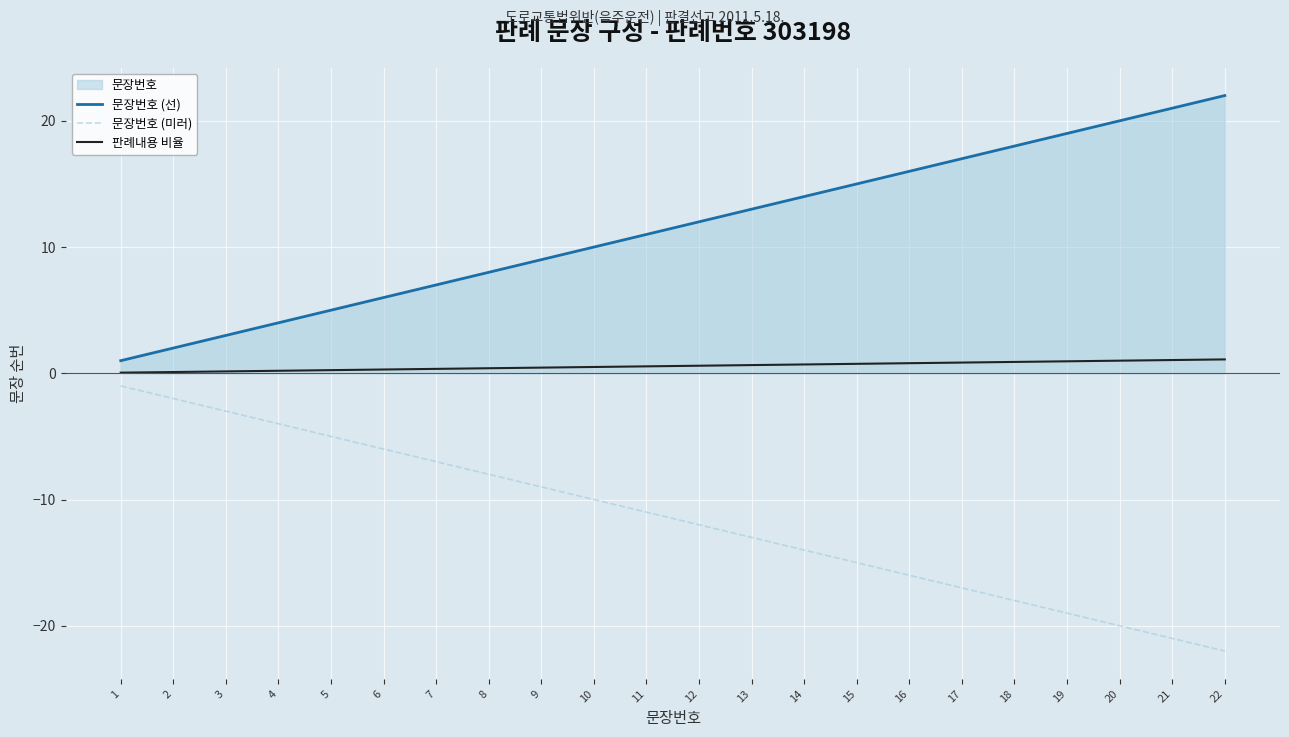

List the series in order of their peak value, lowest first.

문장번호 (미러), 판례내용 비율, 문장번호 (선)